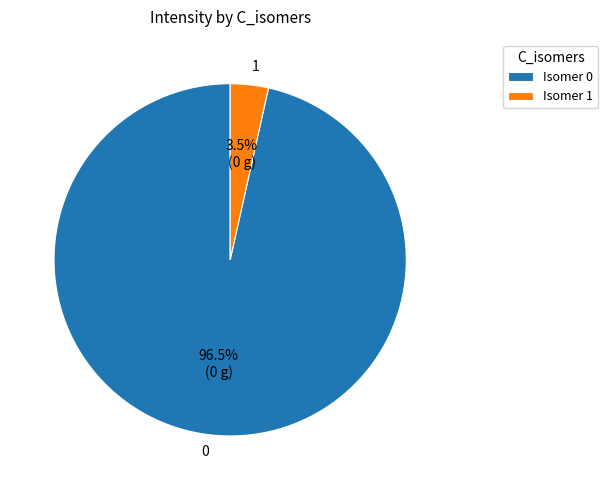

Combined, what portion of the pie is 1 and 0?

100.0%